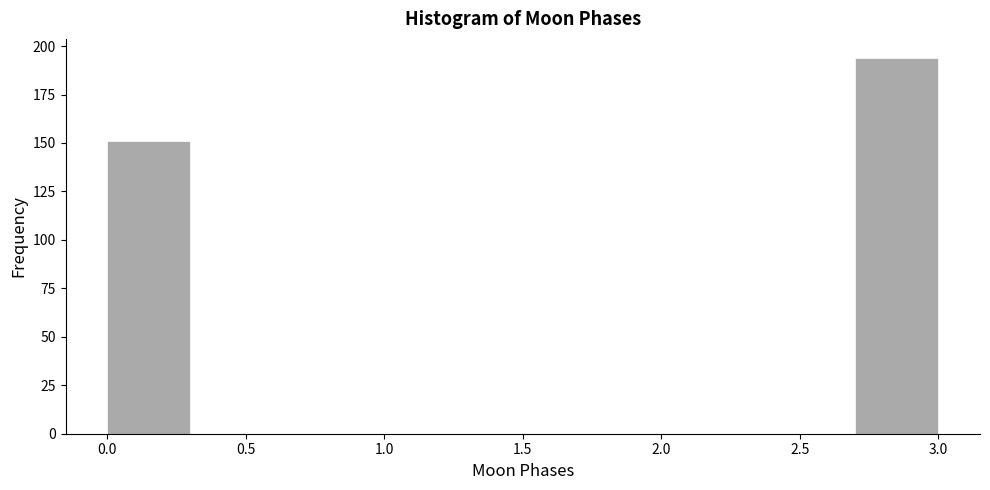

Reading left to right, transcribe this chart: for each bar, give the range it covers on the x-axis and its height. The values are not printed on the chart, so give them approximately, as read against the axis.

0.0 to 0.3: 150
0.3 to 0.6: 0
0.6 to 0.9: 0
0.9 to 1.2: 0
1.2 to 1.5: 0
1.5 to 1.8: 0
1.8 to 2.1: 0
2.1 to 2.4: 0
2.4 to 2.7: 0
2.7 to 3.0: 195